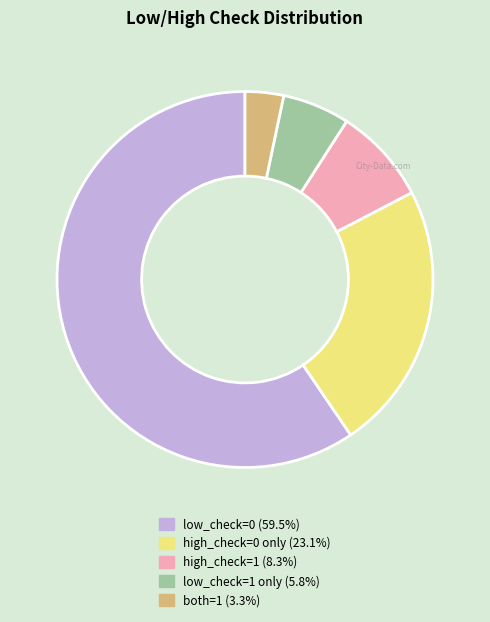

Does any single category account for the majority?

Yes